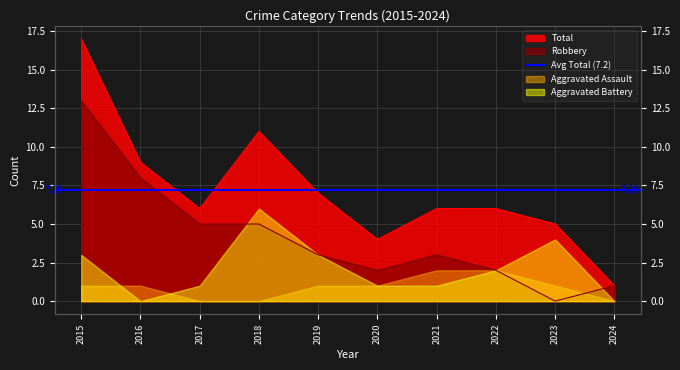

True or false: Total has more than 2 points higher than both neighbors.

False